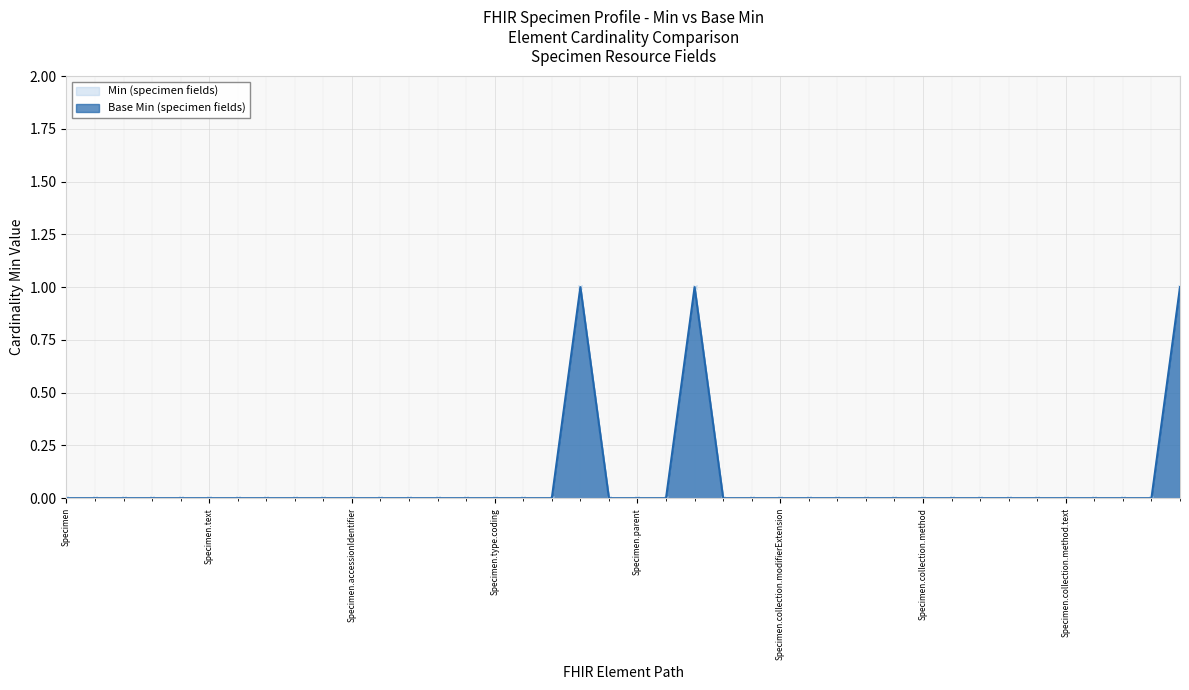

What is the difference between the maximum and minimum values in the Min (specimen fields) series?

1